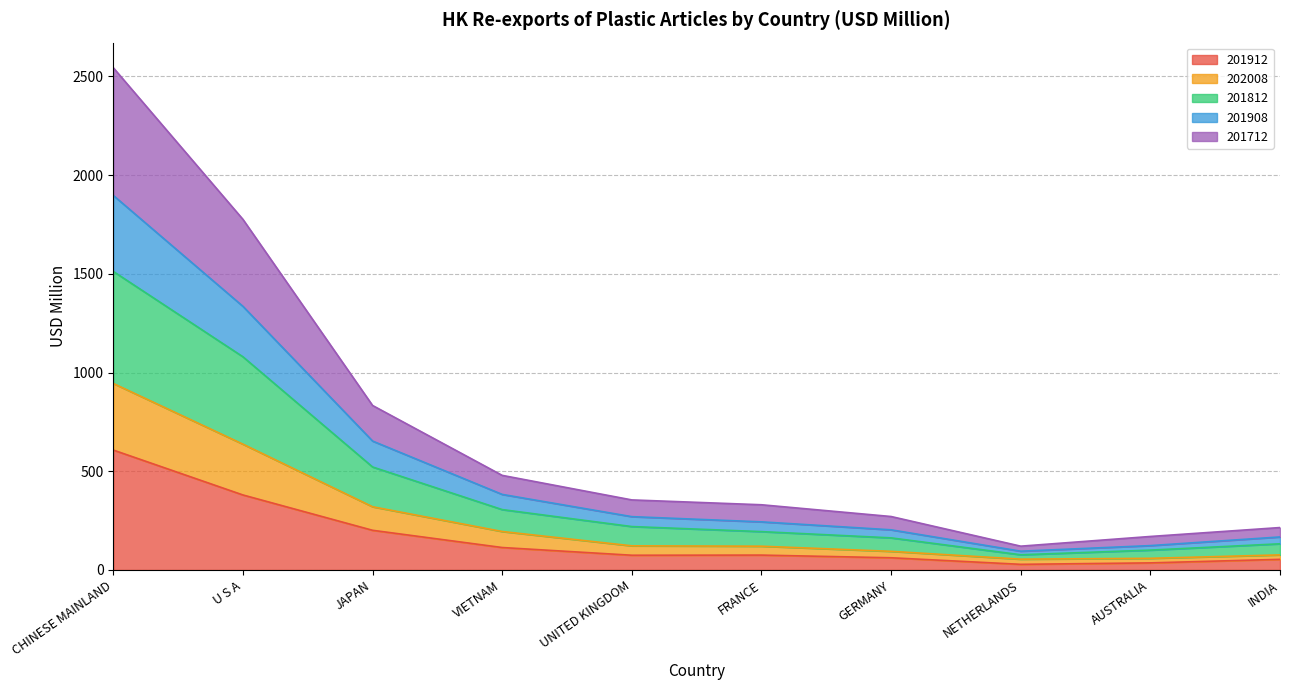

The 201908 series shows 266.9 at VIETNAM. True or false?

False